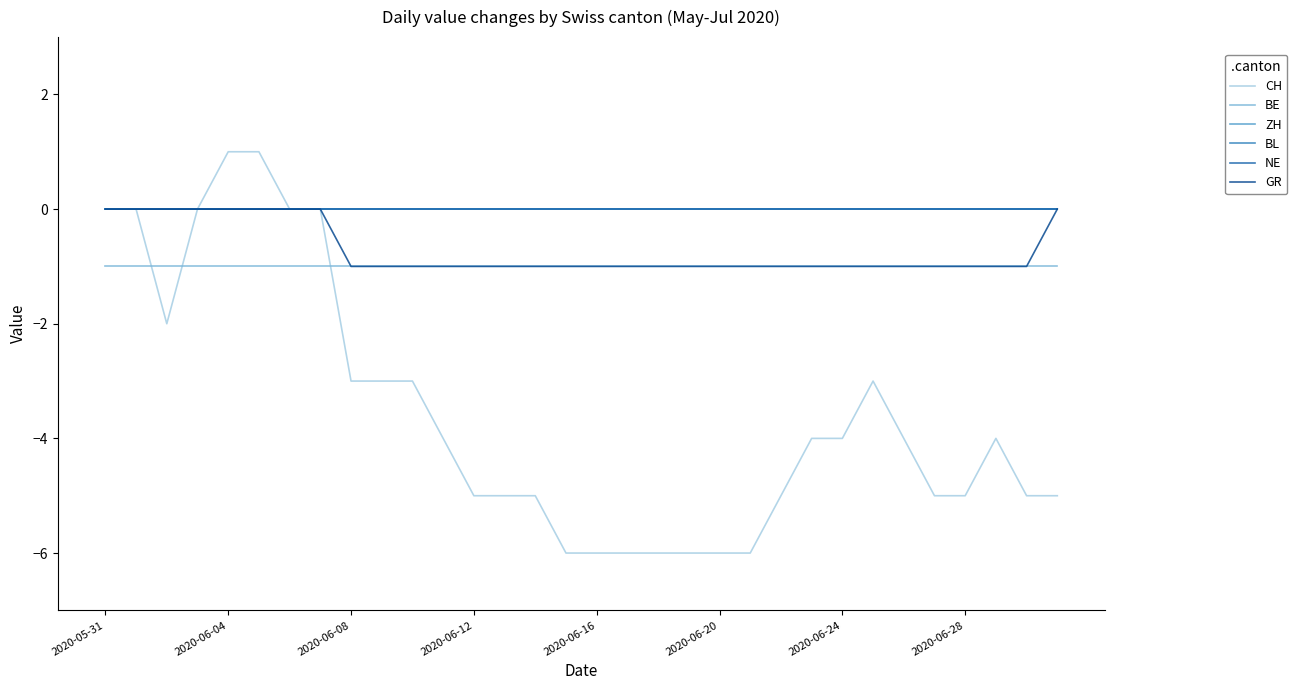

Reading left to right, what are all the values shown in this chart?

CH: 0	0	-2	0	1	1	0	0	-3	-3	-3	-4	-5	-5	-5	-6	-6	-6	-6	-6	-6	-6	-5	-4	-4	-3	-4	-5	-5	-4	-5	-5
BE: -1	-1	-1	-1	-1	-1	-1	-1	-1	-1	-1	-1	-1	-1	-1	-1	-1	-1	-1	-1	-1	-1	-1	-1	-1	-1	-1	-1	-1	-1	-1	-1
ZH: 0	0	0	0	0	0	0	0	0	0	0	0	0	0	0	0	0	0	0	0	0	0	0	0	0	0	0	0	0	0	0	0
BL: 0	0	0	0	0	0	0	0	0	0	0	0	0	0	0	0	0	0	0	0	0	0	0	0	0	0	0	0	0	0	0	0
NE: 0	0	0	0	0	0	0	0	0	0	0	0	0	0	0	0	0	0	0	0	0	0	0	0	0	0	0	0	0	0	0	0
GR: 0	0	0	0	0	0	0	0	-1	-1	-1	-1	-1	-1	-1	-1	-1	-1	-1	-1	-1	-1	-1	-1	-1	-1	-1	-1	-1	-1	-1	0